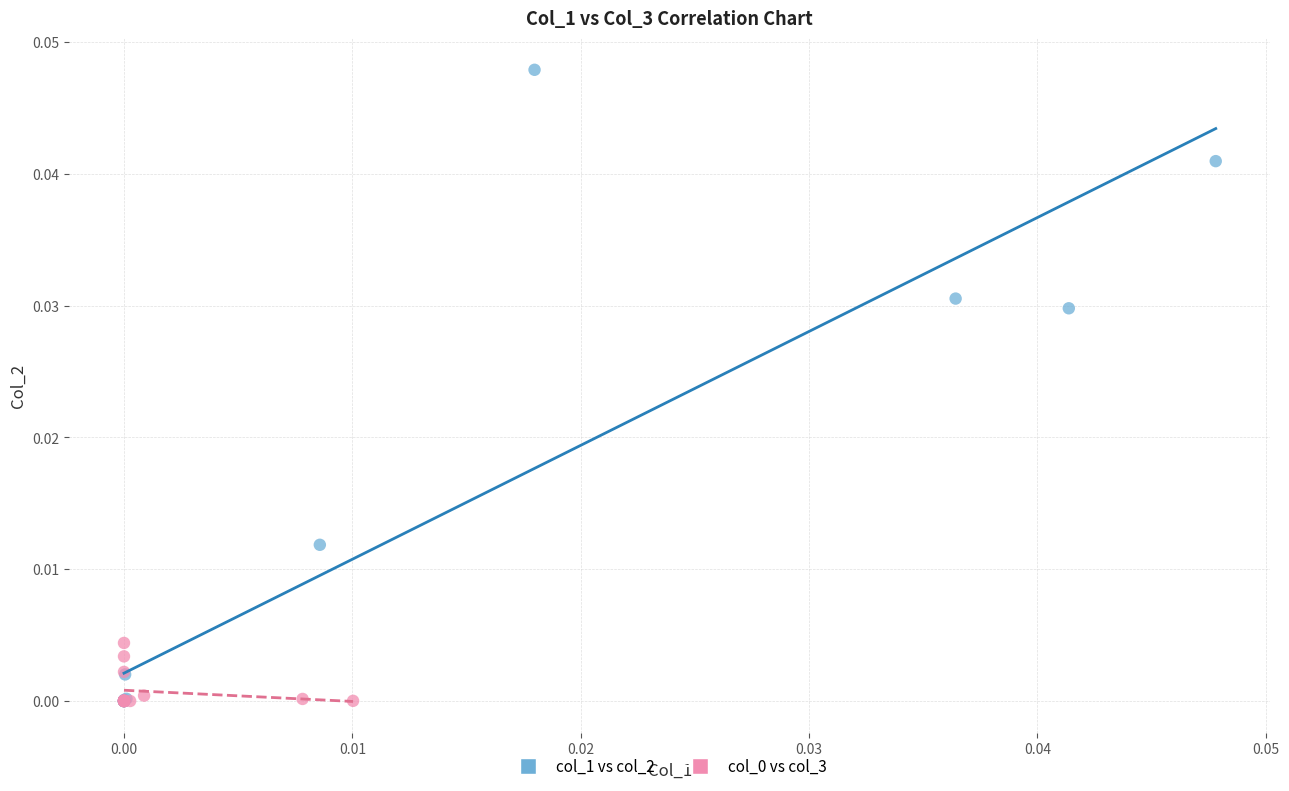

Which series reaches the maximum Y coordinate?

col_1 vs col_2